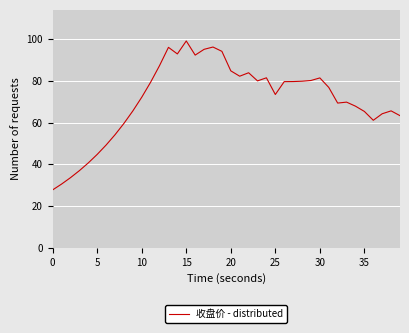

What is the average value?

70.9